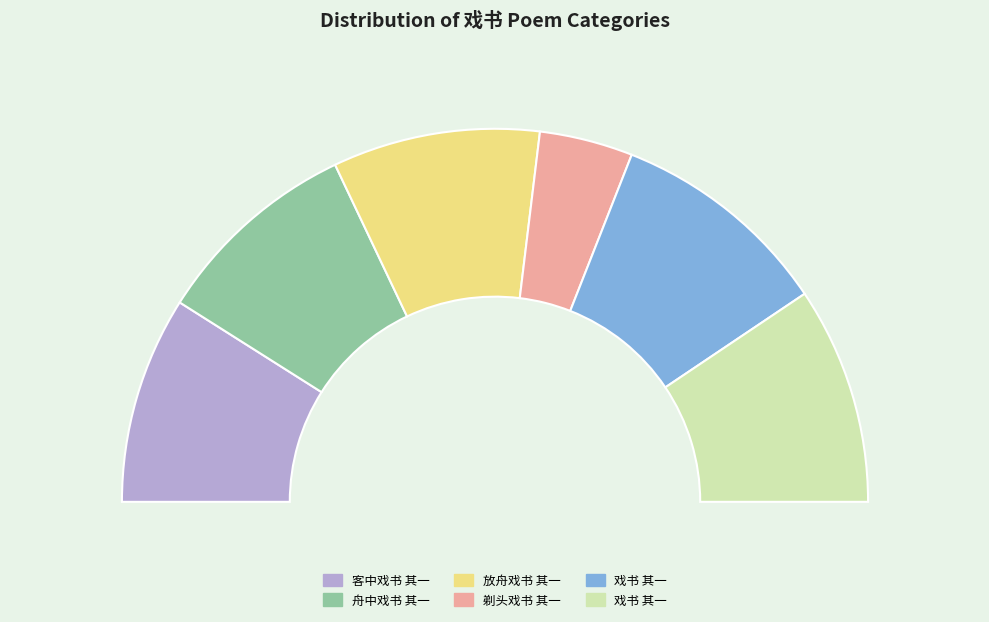

Does any single category account for the majority?

No